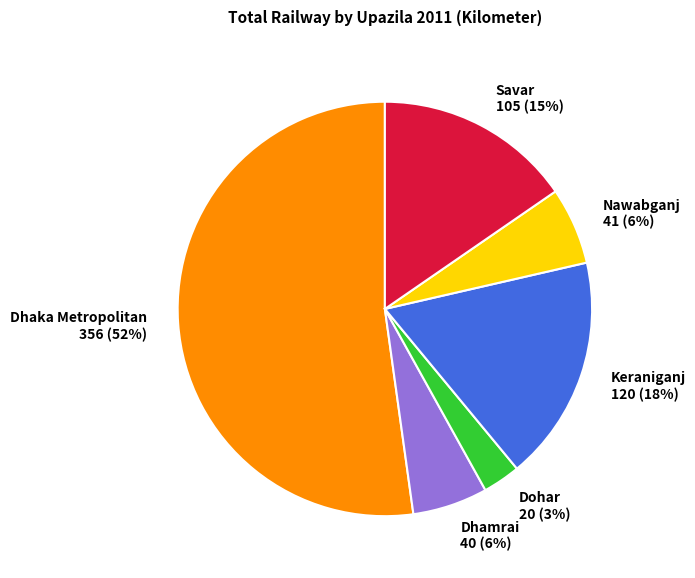

Which category accounts for the majority?

Dhaka Metropolitan